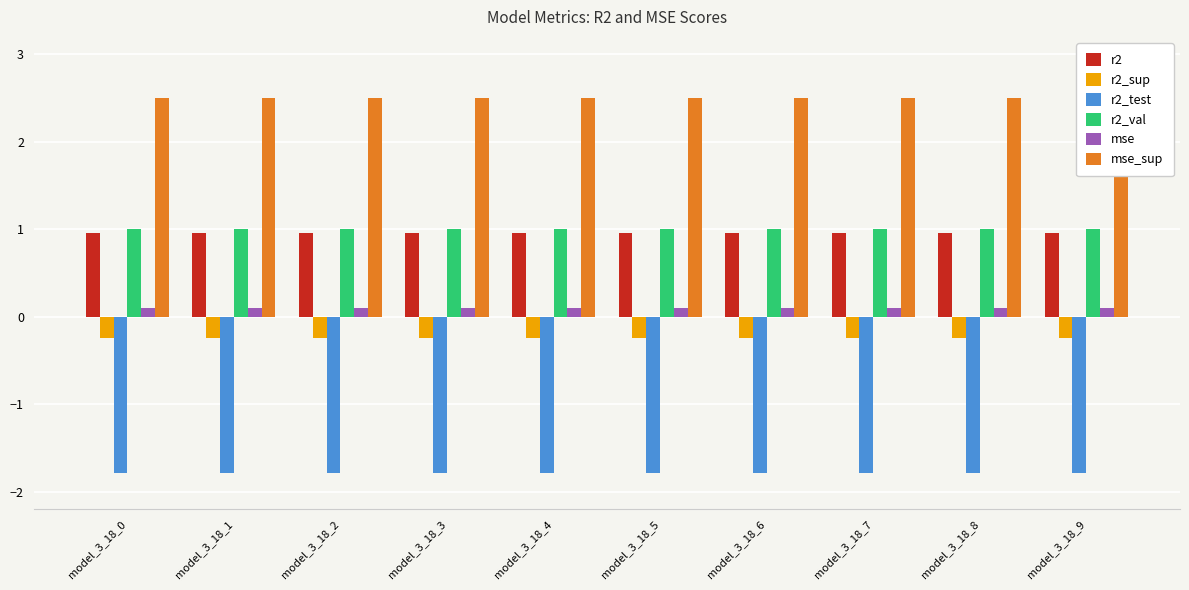

At how many categories does at least one series exceed 1?

10